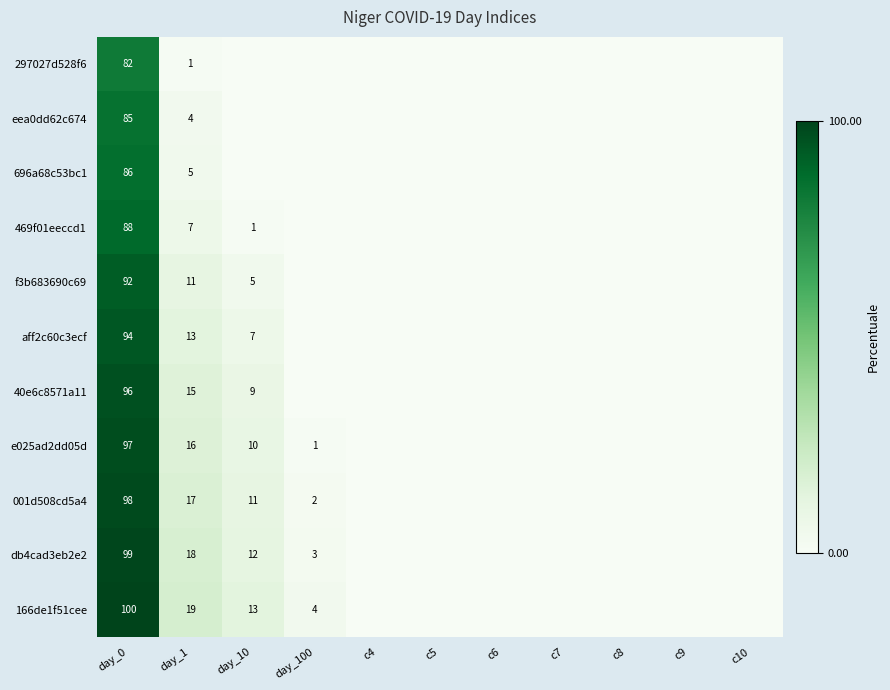

Is it true that eea0dd62c674 equals 85 at day_0?

True